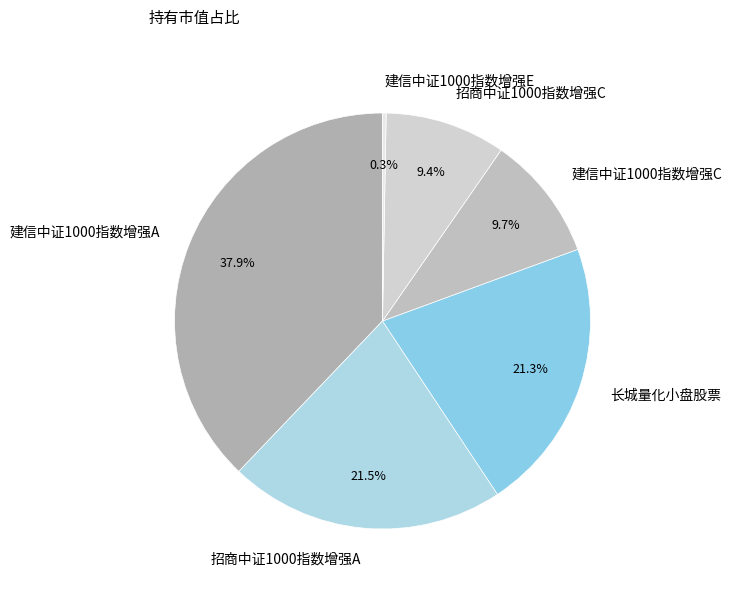

What is the largest slice in the pie chart?

建信中证1000指数增强A